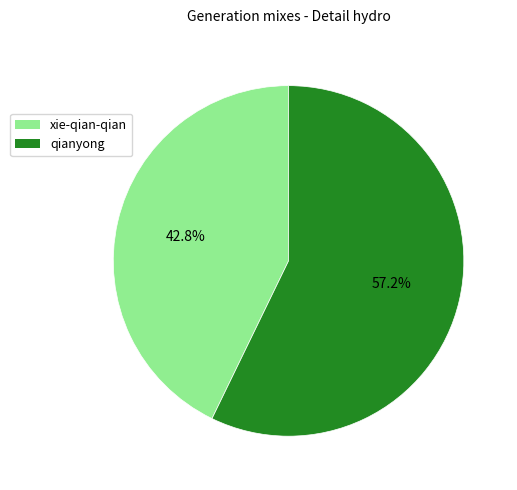

How many slices are in this pie chart?

2